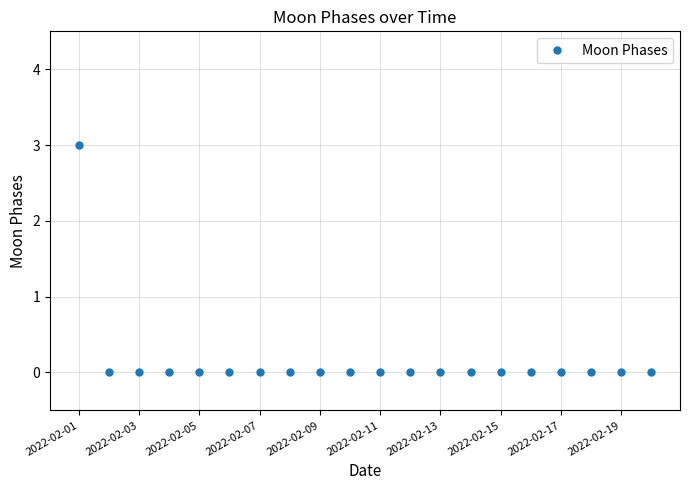

How many categories are shown in the chart?

20